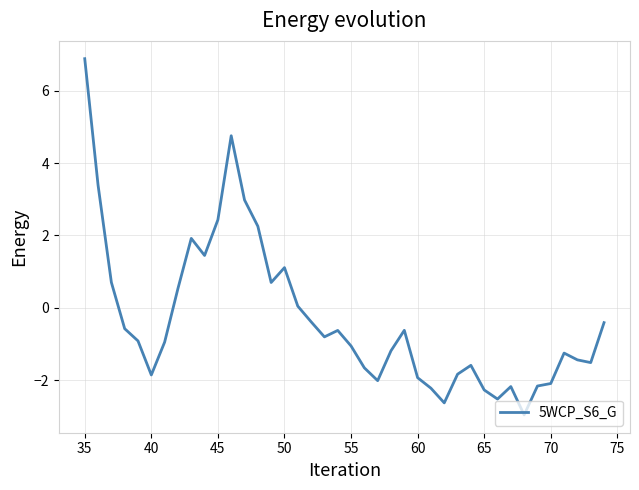

What is the greatest value displayed?

6.9